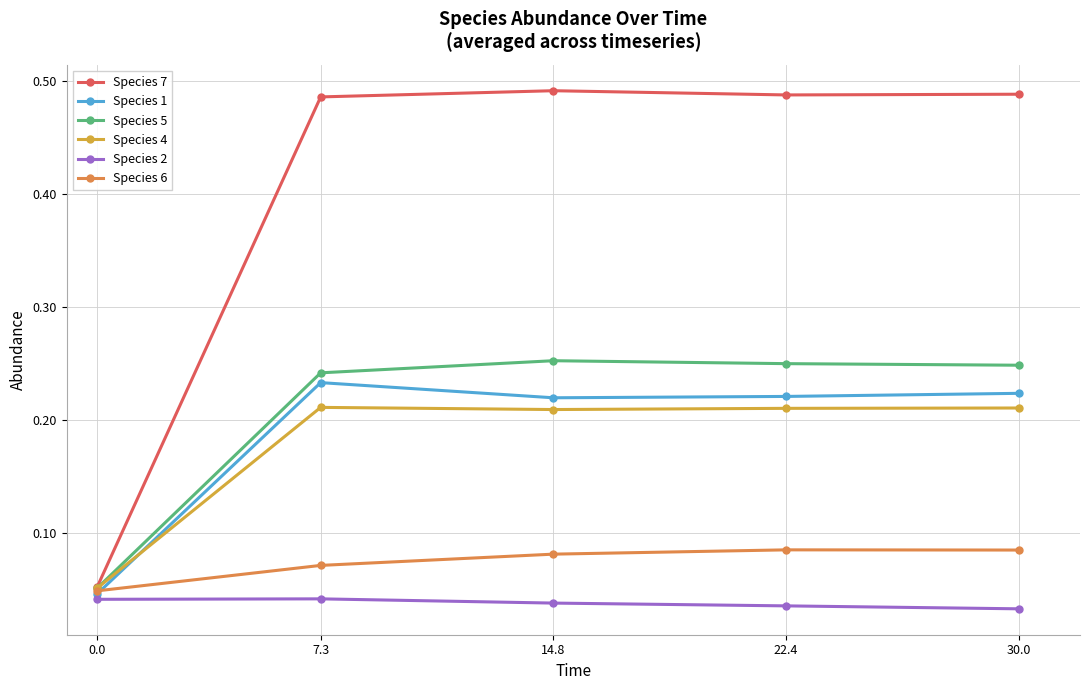

How many interior local peaks does the Species 2 series have?

1